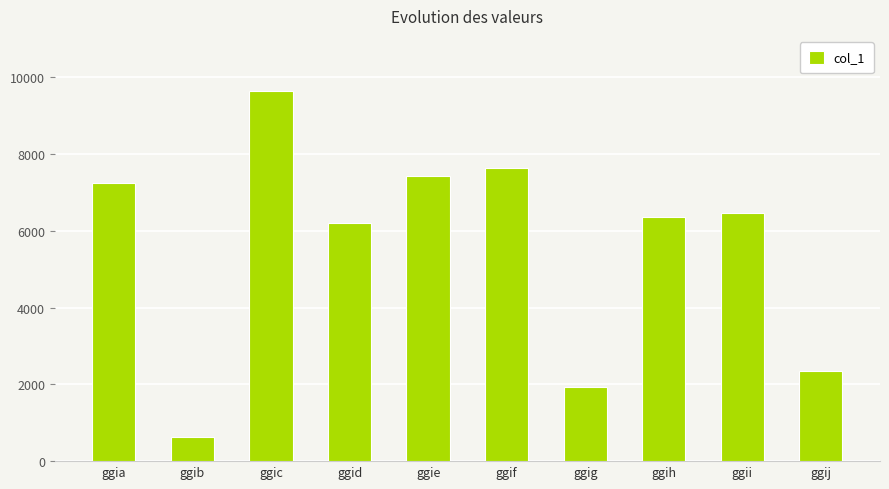

Which label corresponds to the largest value in the chart?

ggic